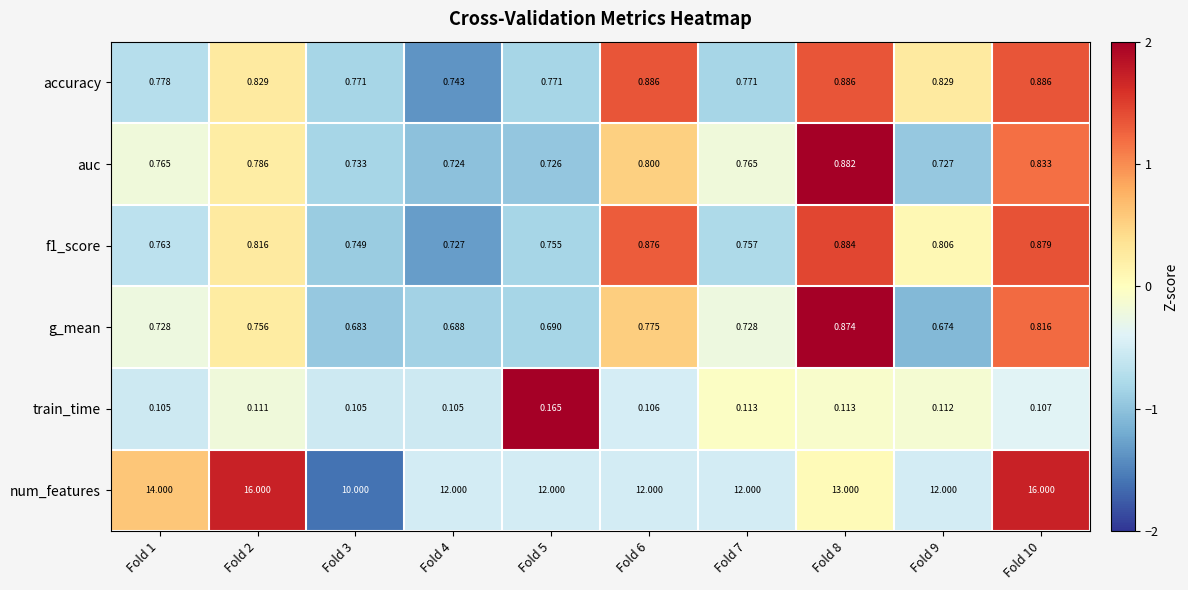

Which series has the largest total across all categories?

num_features